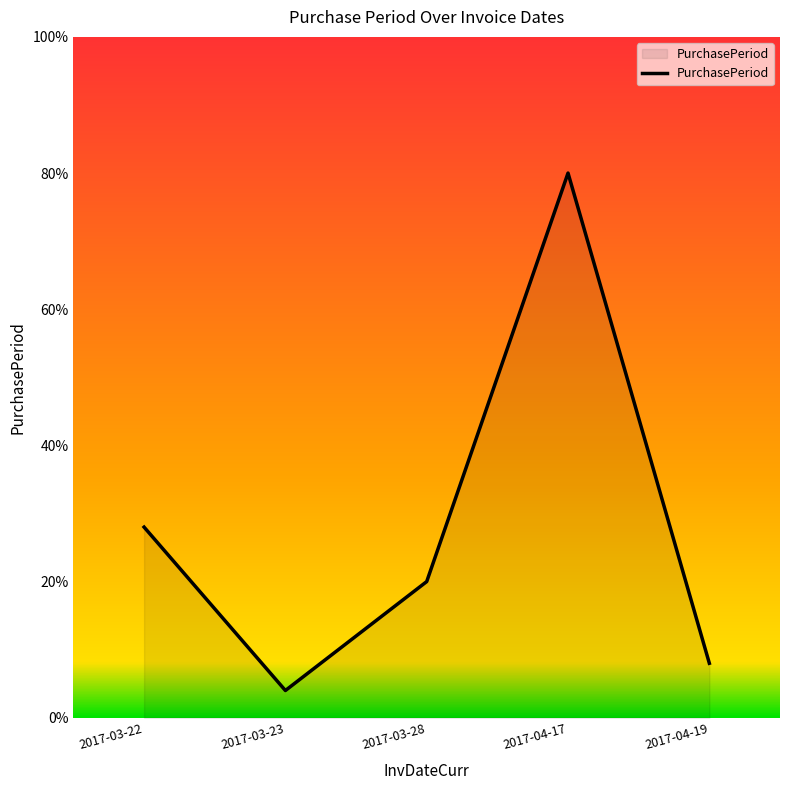

What is the label of the 5th point from the left?

2017-04-19